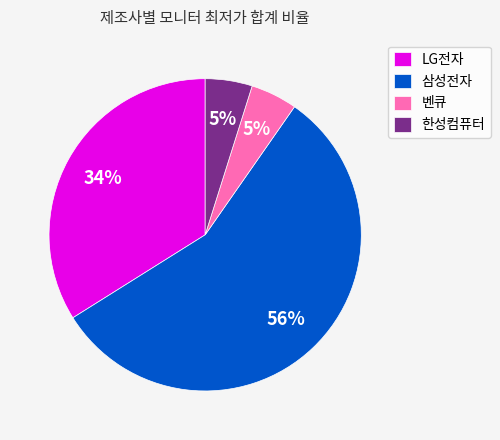

What is the majority slice?

삼성전자